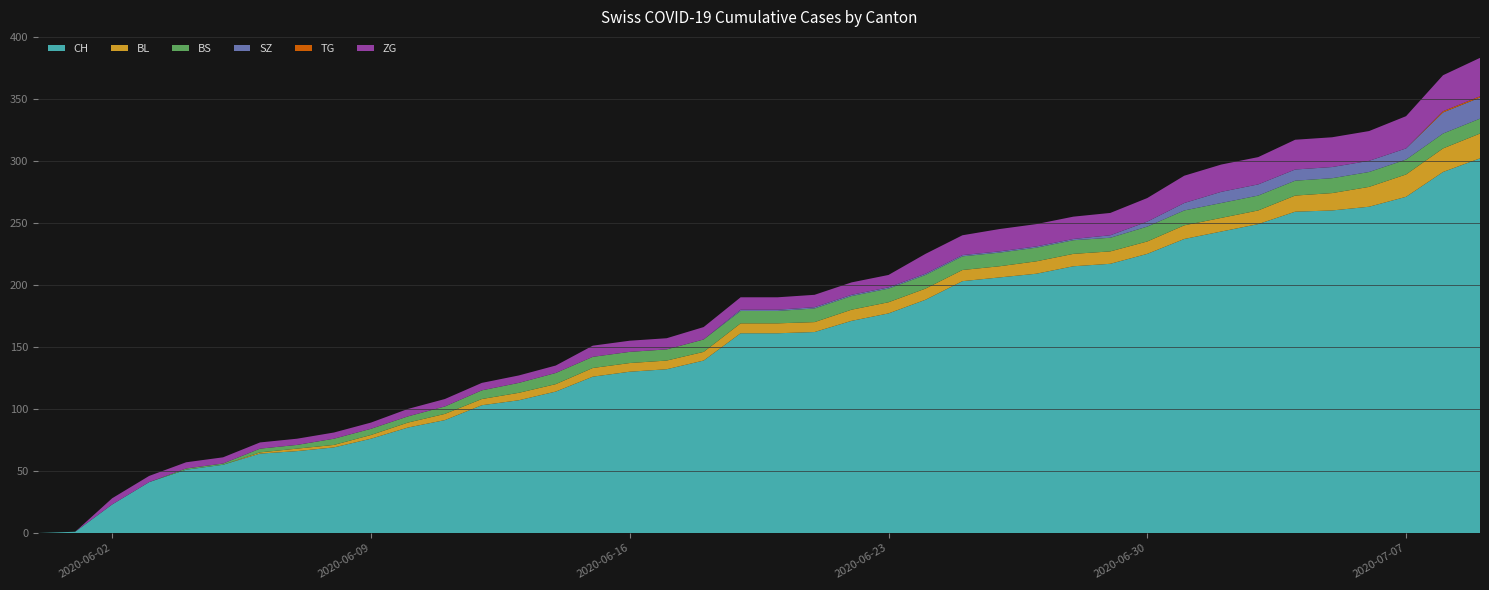

Reading left to right, extract all data points from this chart.

CH: 2020-05-31=0	2020-06-01=1	2020-06-02=23	2020-06-03=41	2020-06-04=51	2020-06-05=55	2020-06-06=64	2020-06-07=66	2020-06-08=69	2020-06-09=76	2020-06-10=85	2020-06-11=91	2020-06-12=103	2020-06-13=107	2020-06-14=114	2020-06-15=126	2020-06-16=130	2020-06-17=132	2020-06-18=139	2020-06-19=161	2020-06-20=161	2020-06-21=162	2020-06-22=171	2020-06-23=177	2020-06-24=188	2020-06-25=203	2020-06-26=206	2020-06-27=209	2020-06-28=215	2020-06-29=217	2020-06-30=225	2020-07-01=237	2020-07-02=243	2020-07-03=249	2020-07-04=259	2020-07-05=260	2020-07-06=263	2020-07-07=271	2020-07-08=291	2020-07-09=302
BL: 2020-05-31=0	2020-06-01=0	2020-06-02=0	2020-06-03=0	2020-06-04=0	2020-06-05=0	2020-06-06=1	2020-06-07=2	2020-06-08=2	2020-06-09=3	2020-06-10=4	2020-06-11=5	2020-06-12=5	2020-06-13=6	2020-06-14=6	2020-06-15=7	2020-06-16=7	2020-06-17=7	2020-06-18=7	2020-06-19=8	2020-06-20=8	2020-06-21=8	2020-06-22=9	2020-06-23=9	2020-06-24=9	2020-06-25=9	2020-06-26=9	2020-06-27=10	2020-06-28=10	2020-06-29=10	2020-06-30=10	2020-07-01=11	2020-07-02=11	2020-07-03=11	2020-07-04=13	2020-07-05=14	2020-07-06=16	2020-07-07=18	2020-07-08=19	2020-07-09=20
BS: 2020-05-31=0	2020-06-01=0	2020-06-02=0	2020-06-03=0	2020-06-04=1	2020-06-05=1	2020-06-06=3	2020-06-07=3	2020-06-08=5	2020-06-09=5	2020-06-10=5	2020-06-11=6	2020-06-12=7	2020-06-13=8	2020-06-14=9	2020-06-15=9	2020-06-16=9	2020-06-17=9	2020-06-18=10	2020-06-19=10	2020-06-20=10	2020-06-21=11	2020-06-22=11	2020-06-23=11	2020-06-24=11	2020-06-25=11	2020-06-26=11	2020-06-27=11	2020-06-28=11	2020-06-29=11	2020-06-30=12	2020-07-01=12	2020-07-02=12	2020-07-03=12	2020-07-04=12	2020-07-05=12	2020-07-06=12	2020-07-07=12	2020-07-08=12	2020-07-09=12
SZ: 2020-05-31=0	2020-06-01=0	2020-06-02=0	2020-06-03=0	2020-06-04=0	2020-06-05=0	2020-06-06=0	2020-06-07=0	2020-06-08=0	2020-06-09=0	2020-06-10=0	2020-06-11=0	2020-06-12=0	2020-06-13=0	2020-06-14=0	2020-06-15=0	2020-06-16=0	2020-06-17=0	2020-06-18=0	2020-06-19=1	2020-06-20=1	2020-06-21=1	2020-06-22=1	2020-06-23=1	2020-06-24=1	2020-06-25=1	2020-06-26=1	2020-06-27=1	2020-06-28=1	2020-06-29=2	2020-06-30=4	2020-07-01=6	2020-07-02=9	2020-07-03=9	2020-07-04=9	2020-07-05=9	2020-07-06=9	2020-07-07=9	2020-07-08=17	2020-07-09=17
TG: 2020-05-31=0	2020-06-01=0	2020-06-02=0	2020-06-03=0	2020-06-04=0	2020-06-05=0	2020-06-06=0	2020-06-07=0	2020-06-08=0	2020-06-09=0	2020-06-10=0	2020-06-11=0	2020-06-12=0	2020-06-13=0	2020-06-14=0	2020-06-15=0	2020-06-16=0	2020-06-17=0	2020-06-18=0	2020-06-19=0	2020-06-20=0	2020-06-21=0	2020-06-22=0	2020-06-23=0	2020-06-24=0	2020-06-25=0	2020-06-26=0	2020-06-27=0	2020-06-28=0	2020-06-29=0	2020-06-30=0	2020-07-01=0	2020-07-02=0	2020-07-03=0	2020-07-04=0	2020-07-05=0	2020-07-06=0	2020-07-07=0	2020-07-08=1	2020-07-09=1
ZG: 2020-05-31=0	2020-06-01=0	2020-06-02=5	2020-06-03=5	2020-06-04=5	2020-06-05=5	2020-06-06=5	2020-06-07=5	2020-06-08=5	2020-06-09=5	2020-06-10=6	2020-06-11=6	2020-06-12=6	2020-06-13=6	2020-06-14=6	2020-06-15=9	2020-06-16=9	2020-06-17=9	2020-06-18=10	2020-06-19=10	2020-06-20=10	2020-06-21=10	2020-06-22=10	2020-06-23=10	2020-06-24=16	2020-06-25=16	2020-06-26=18	2020-06-27=18	2020-06-28=18	2020-06-29=18	2020-06-30=19	2020-07-01=22	2020-07-02=22	2020-07-03=22	2020-07-04=24	2020-07-05=24	2020-07-06=24	2020-07-07=26	2020-07-08=29	2020-07-09=31